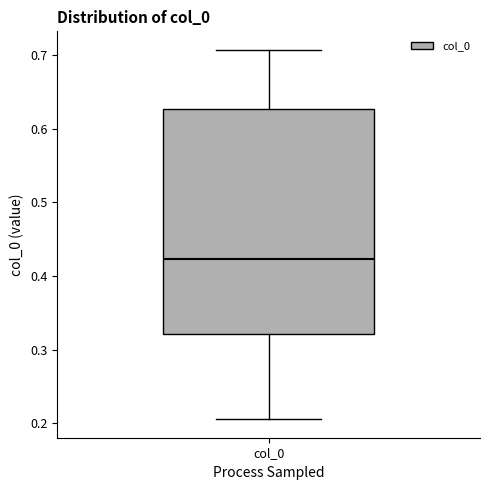

Where does the upper whisker of the box for col_0 end on the y-axis? The values are not printed on the chart, so give them approximately, as read against the axis.

0.71